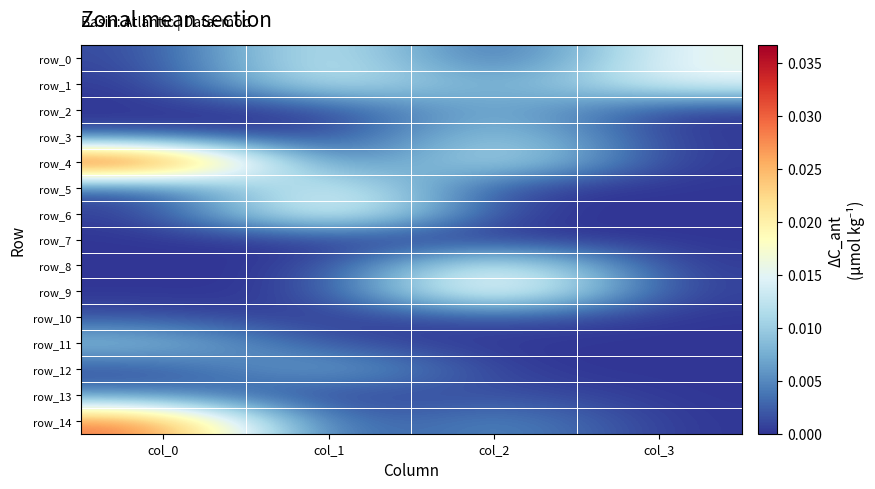

The row_5 series shows 0.0 at col_0. True or false?

True